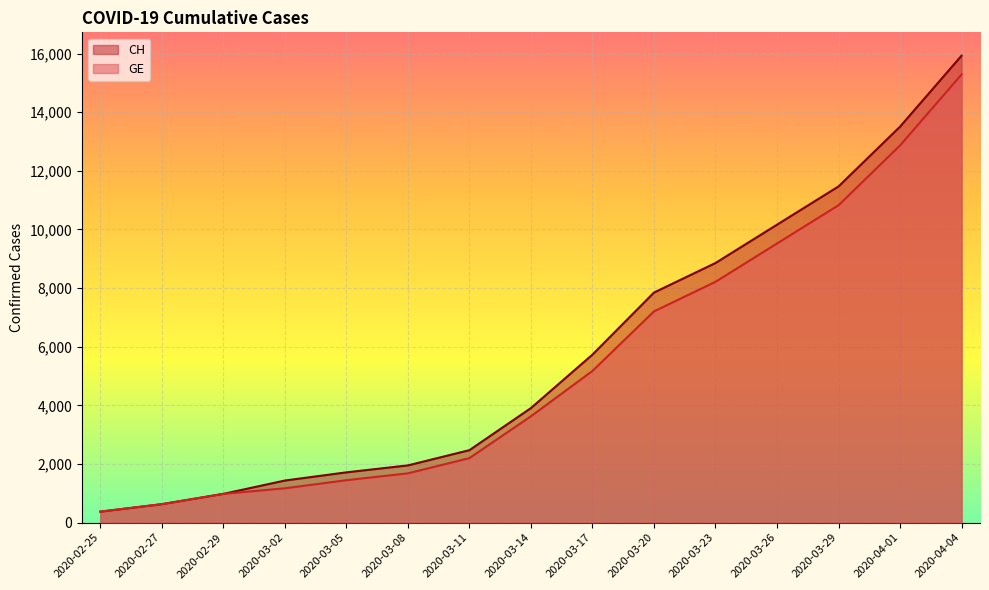

At which label does GE first exceed 3627?

2020-03-17